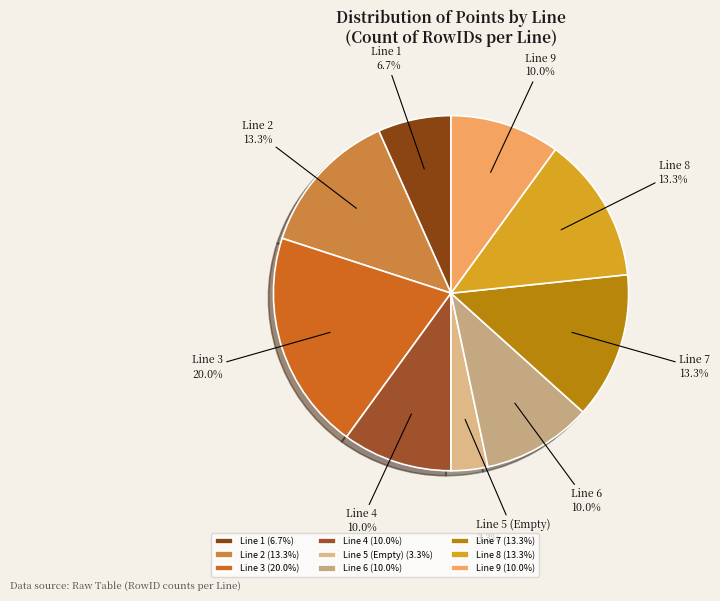

To the nearest percent, what is the difference between the Line 5 (Empty) and Line 9 slice percentages?

7%